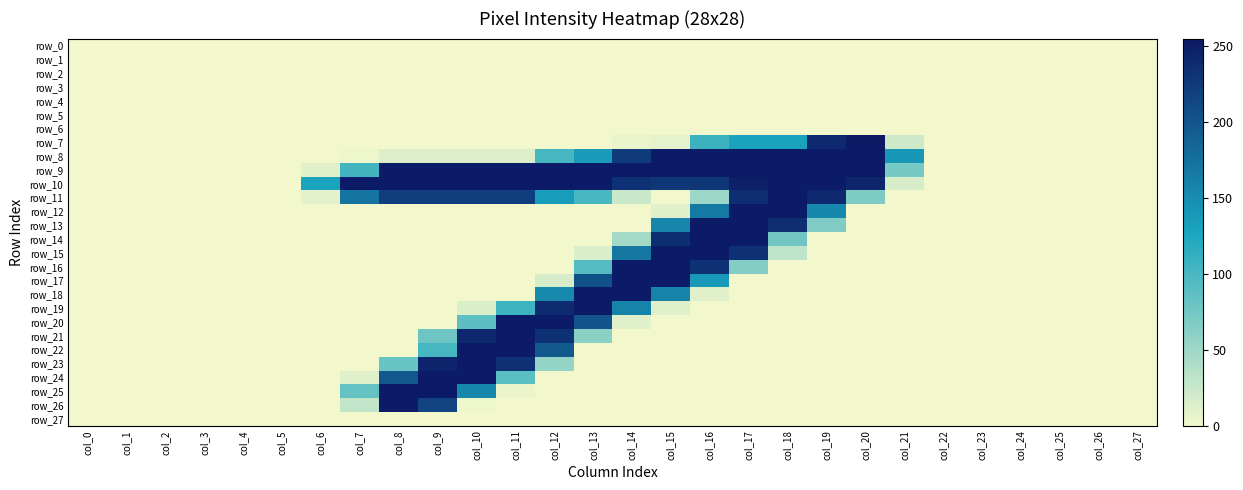

How many categories are shown in the chart?

28